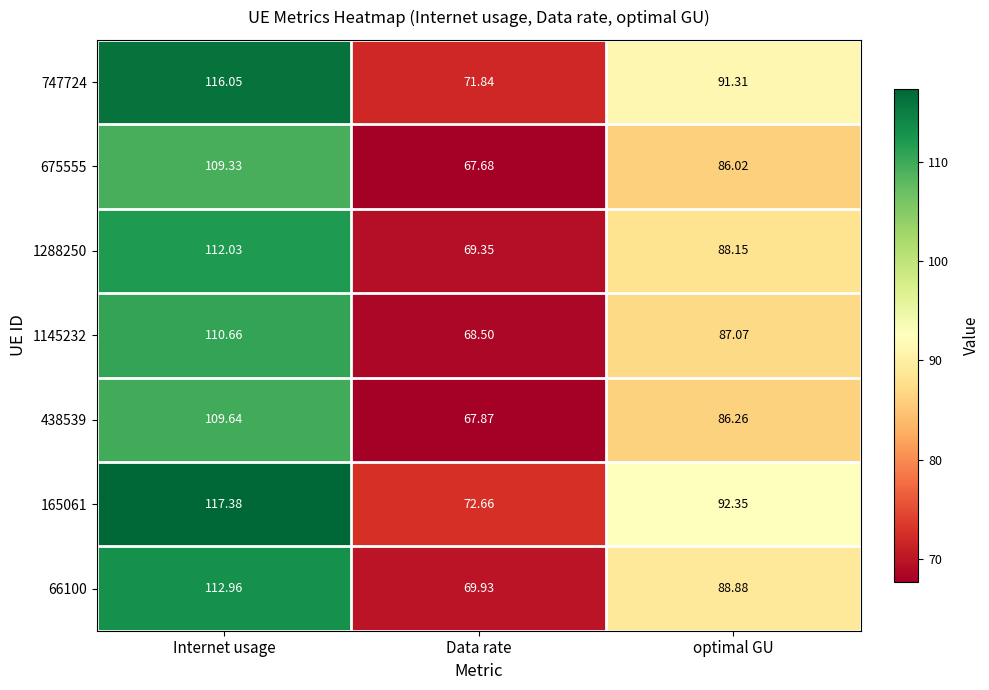

At which category is the sum across all series the highest?

Internet usage